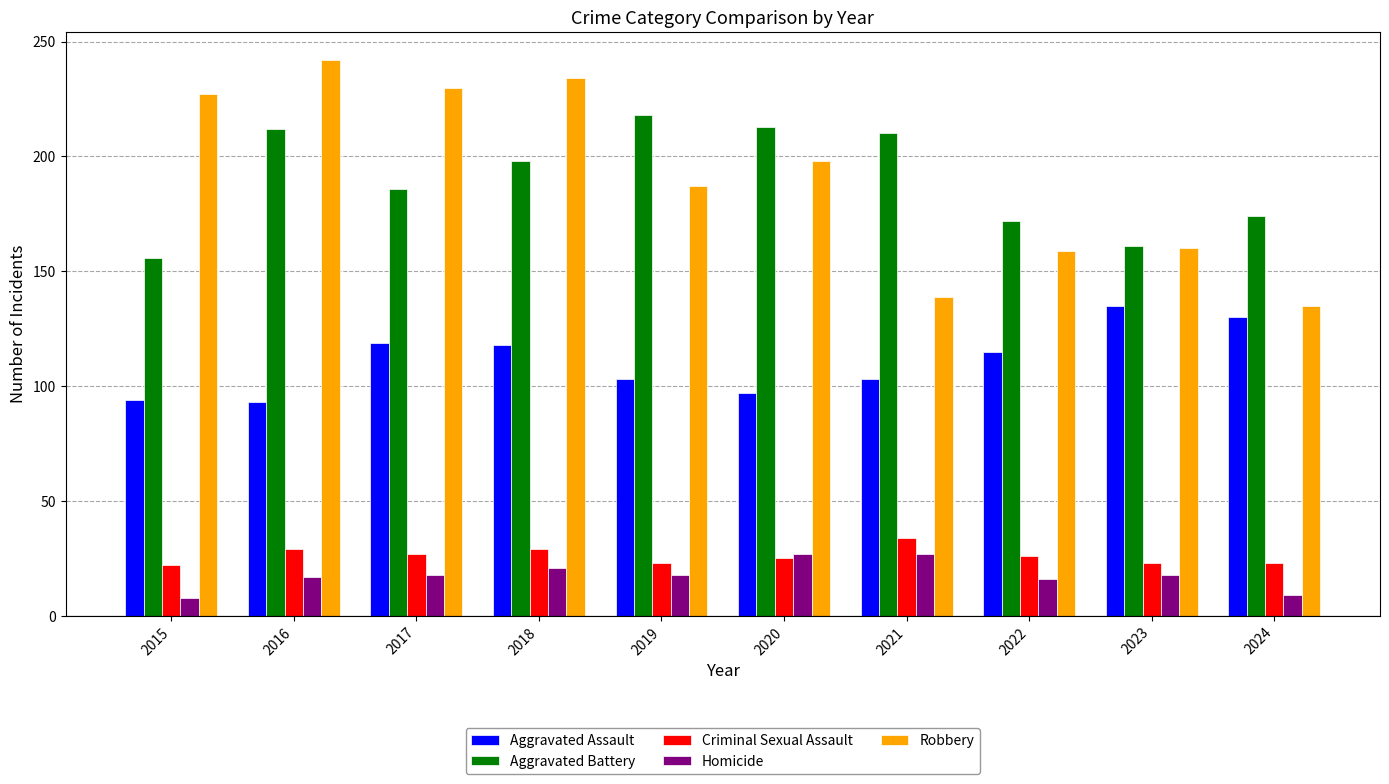

At 2018, list the series in order from smallest to largest.

Homicide, Criminal Sexual Assault, Aggravated Assault, Aggravated Battery, Robbery